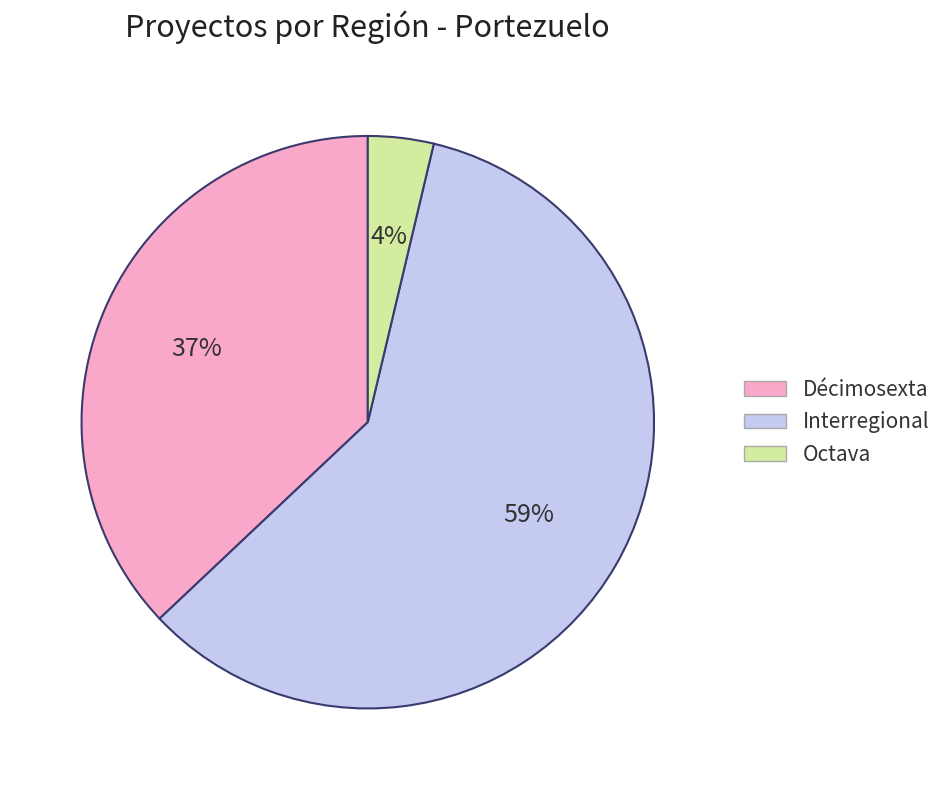

Is there a majority slice in this chart?

Yes